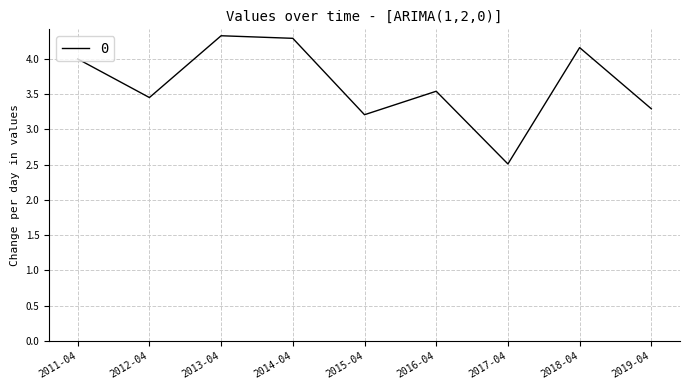

How many values exceed 3?

8